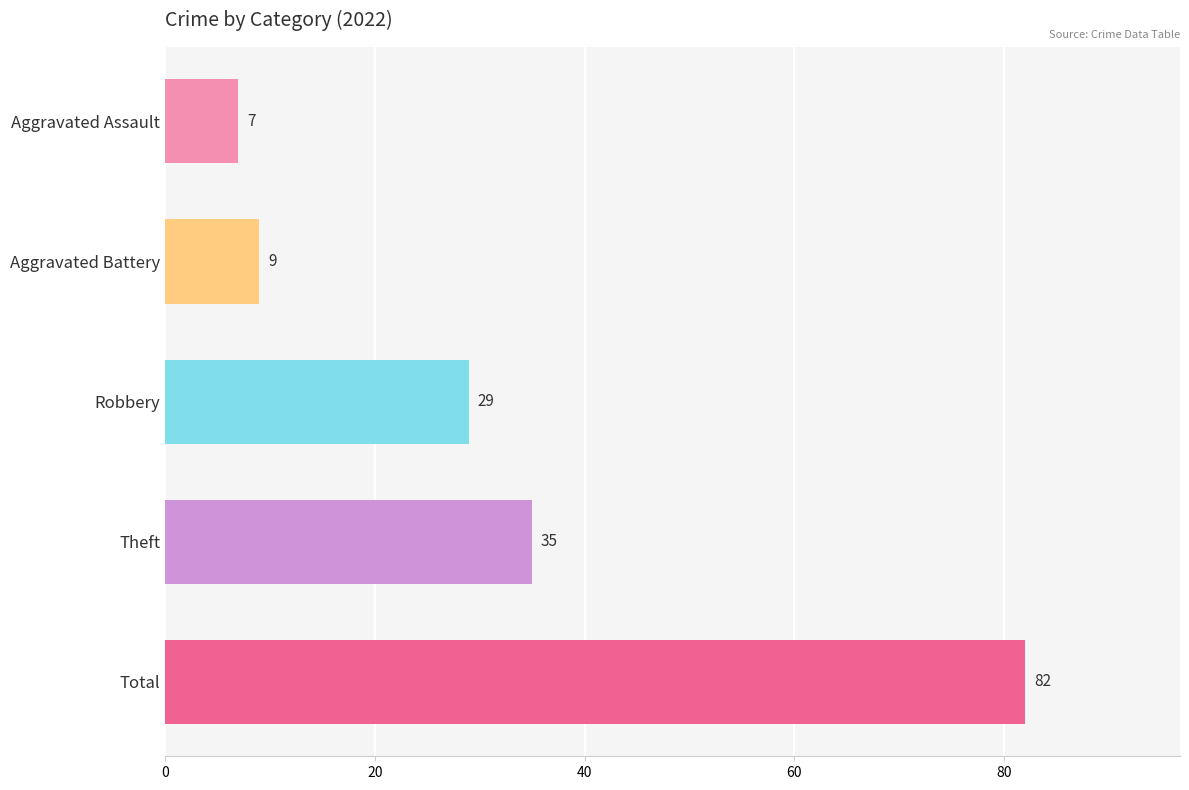

What is the label of the 4th bar from the top?

Theft